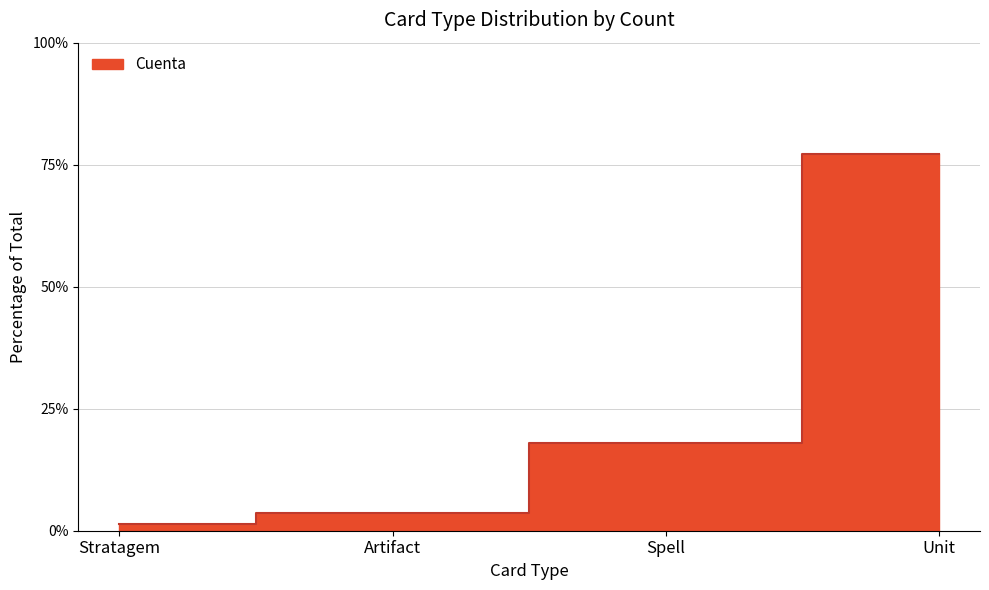

List the labels in order of value, largest first.

Unit, Spell, Artifact, Stratagem